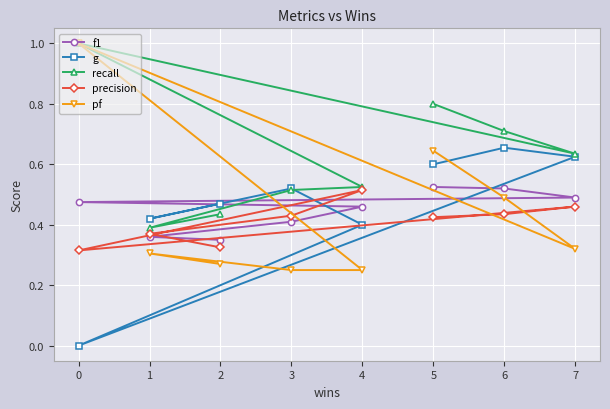

What is the sum of all pf values?

3.5